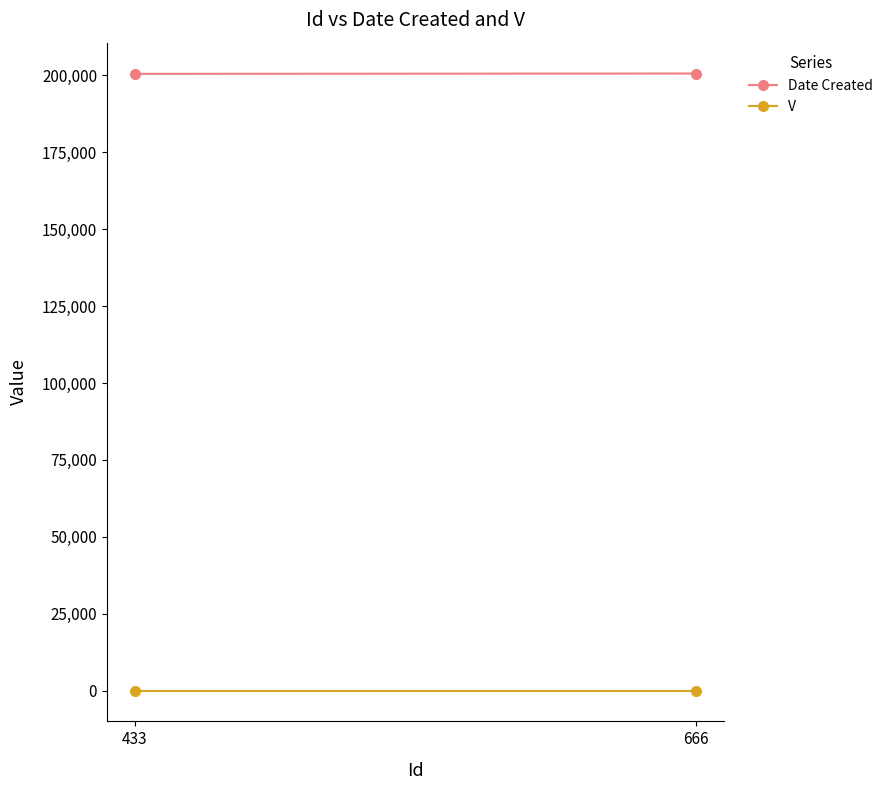

What is the average value of the Date Created series?

200560